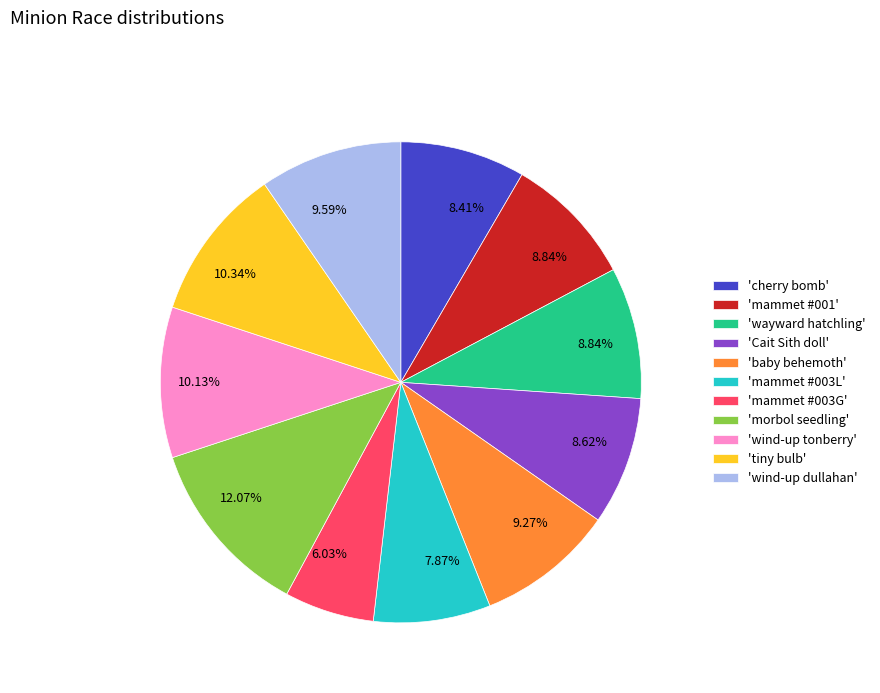

Which category has the biggest portion of the pie?

'morbol seedling'